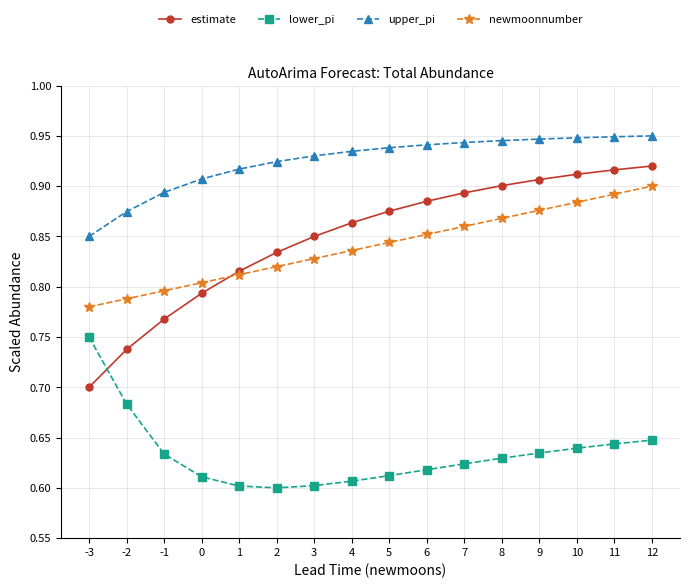

True or false: lower_pi and newmoonnumber intersect in this chart.

False